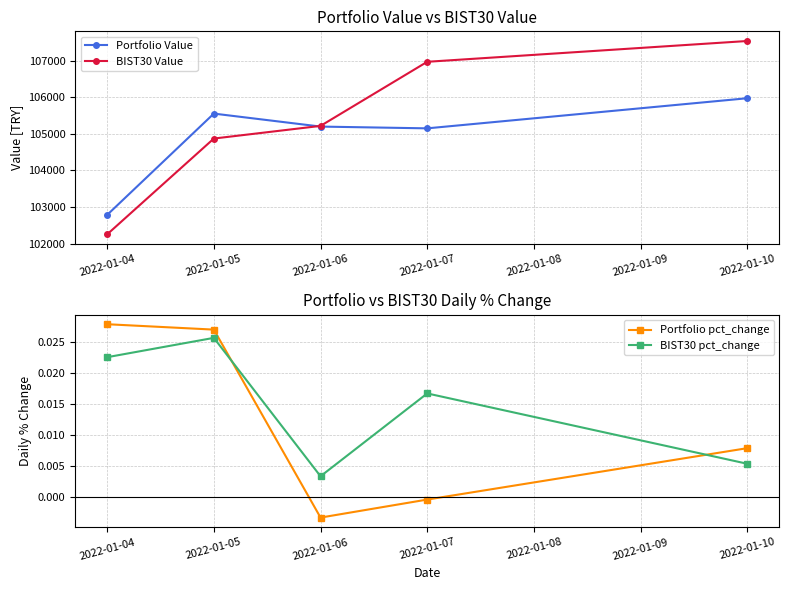

What are all the series names shown in the legend?

Portfolio Value, BIST30 Value, Portfolio pct_change, BIST30 pct_change